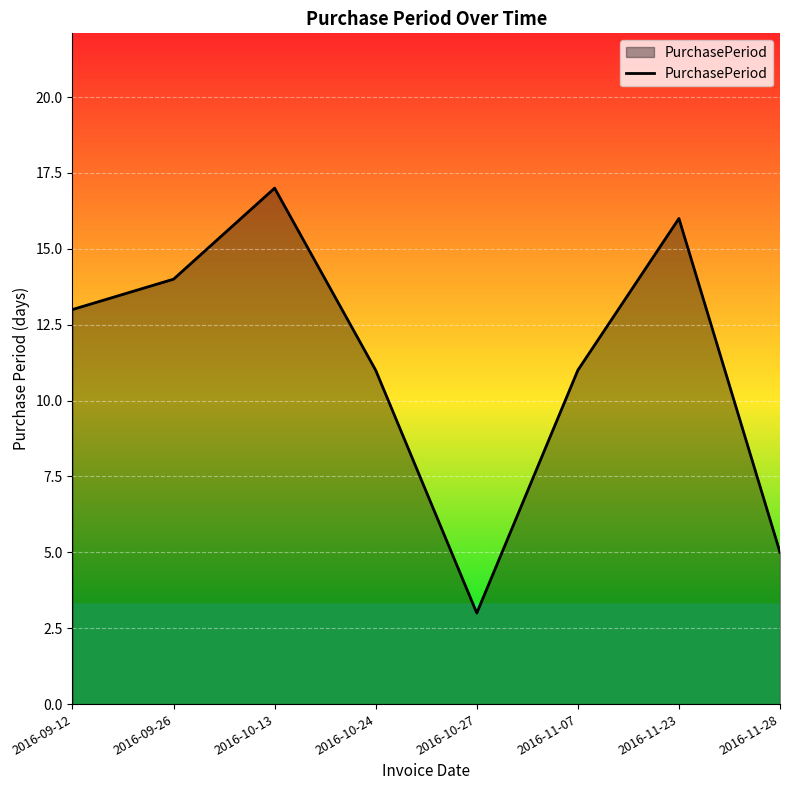

Count the number of categories in the chart.

8